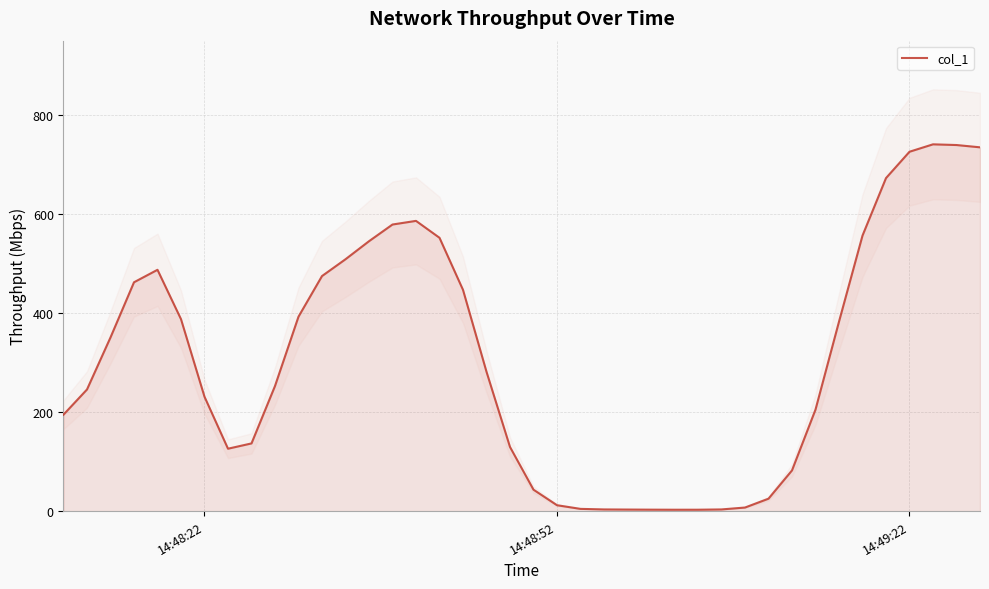

Reading right to left, extract all data points from this chart.

733.9	738.6	740.0	725.0	671.9	555.8	382.2	204.8	82.1	25.0	7.2	3.3	2.8	2.8	2.9	3.1	3.3	4.5	11.9	43.2	129.4	281.1	446.4	551.4	585.5	578.2	544.5	508.1	474.2	392.3	252.4	136.5	125.9	230.7	387.2	486.8	461.7	350.4	245.4	194.5